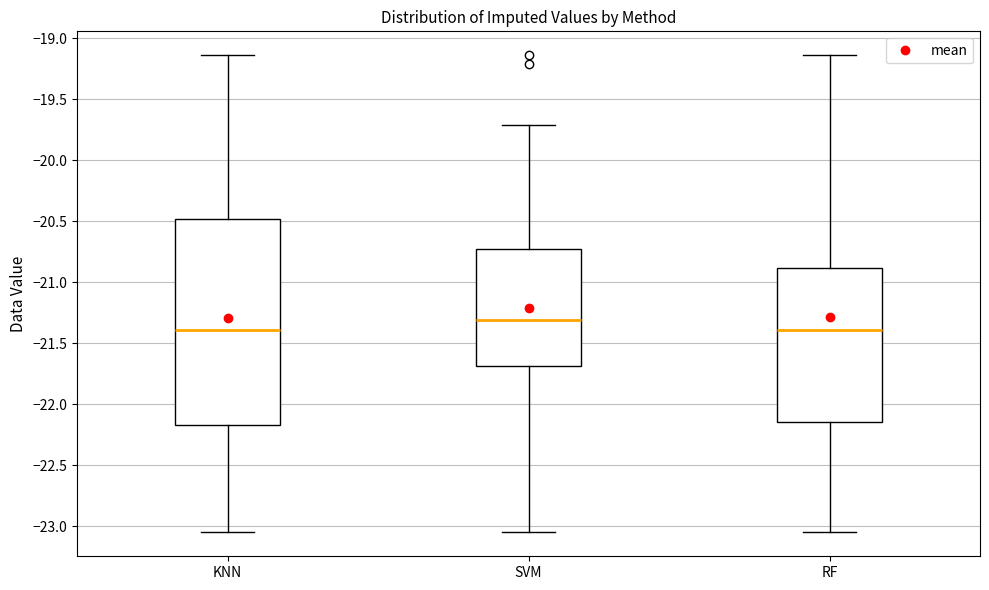

Which box is the tallest, from its lower edge to its upper edge?

KNN